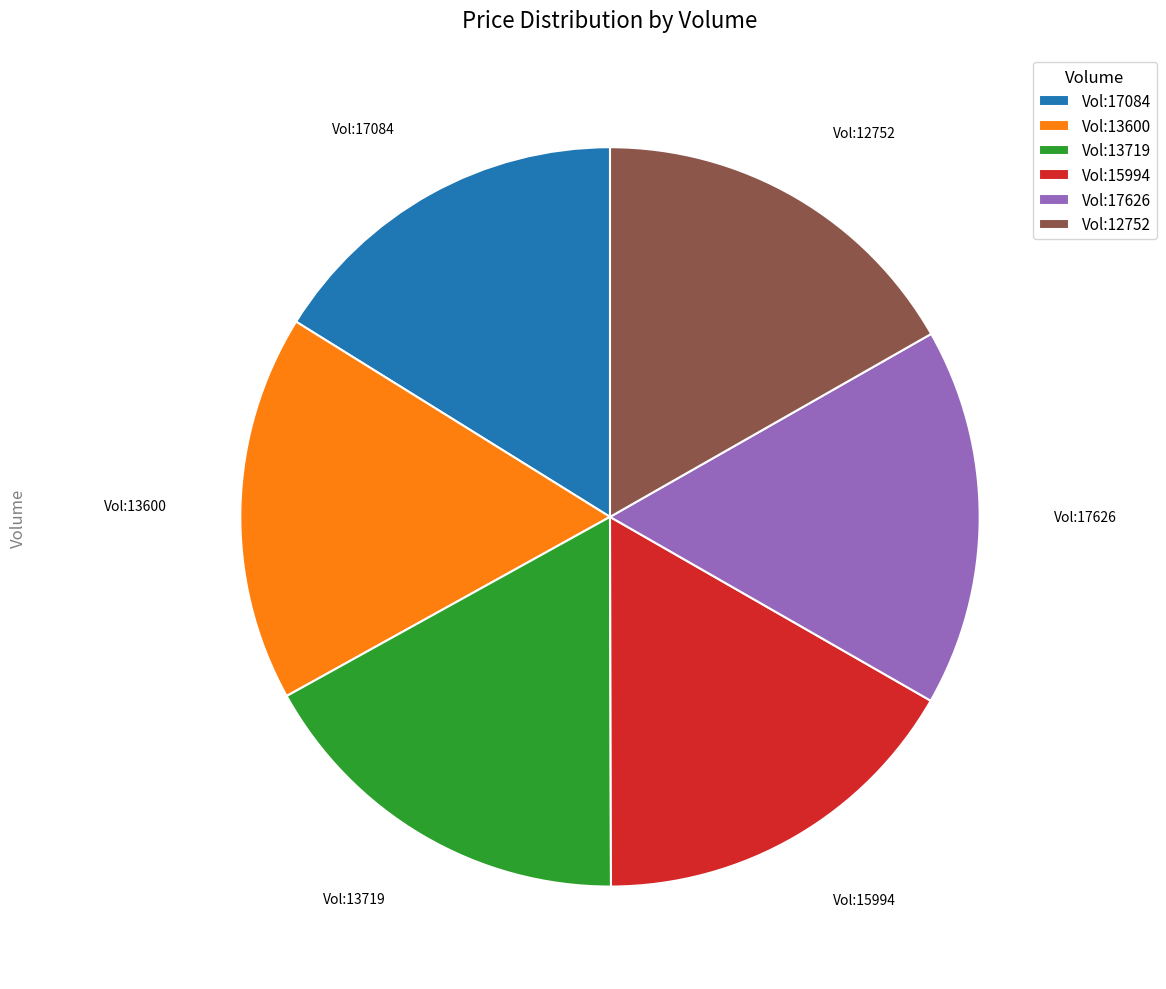

What is the ratio of the value at Vol:15994 to the value at Vol:17084?

1.0